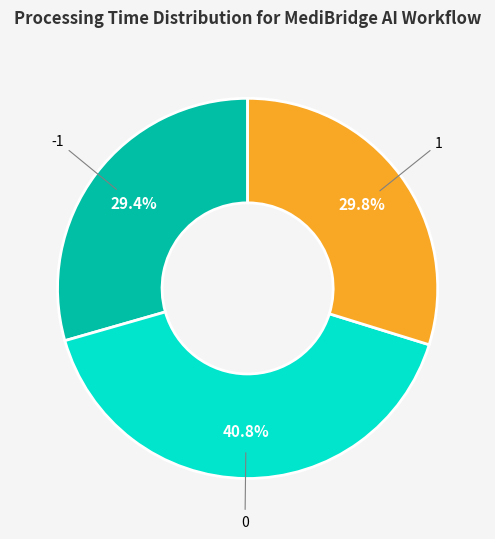

What is the ratio of the value at -1 to the value at 1?

1.0